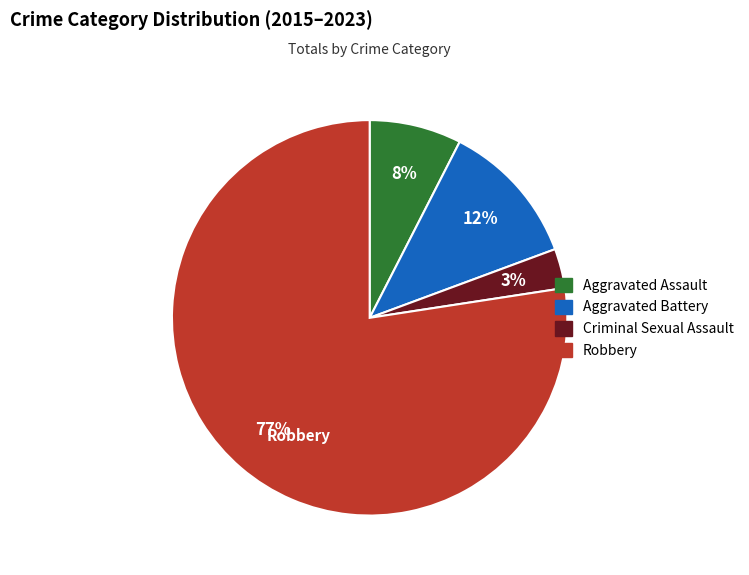

What percentage is the Aggravated Battery slice, to the nearest percent?

12%